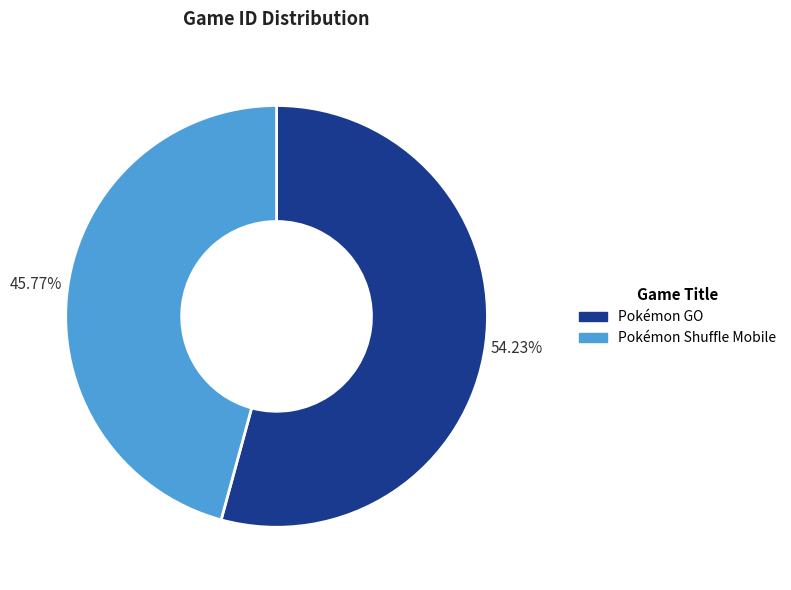

Is Pokémon Shuffle Mobile the majority of the pie?

No